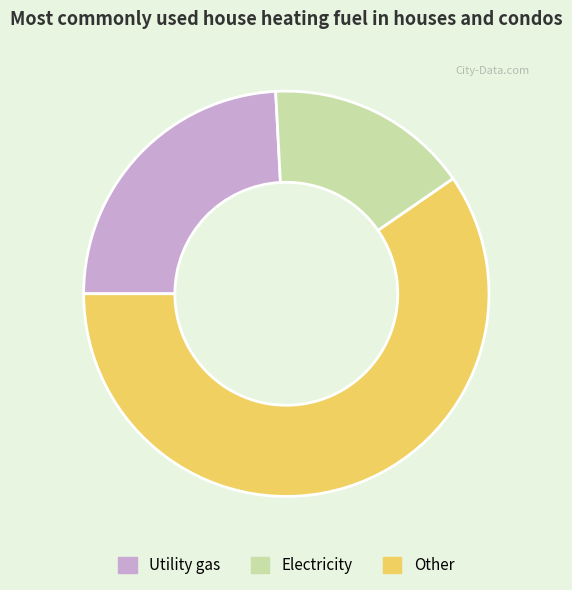

How many segments does this pie chart have?

3